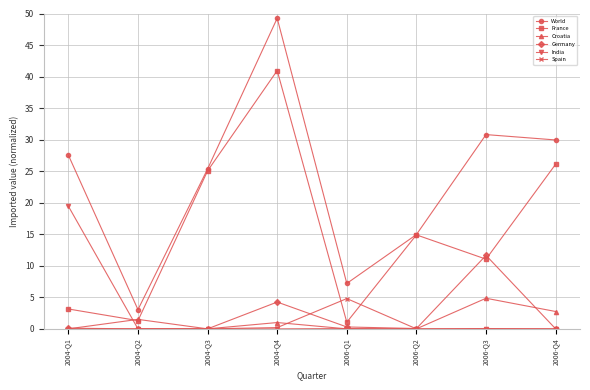

How many data points does each series have?

8